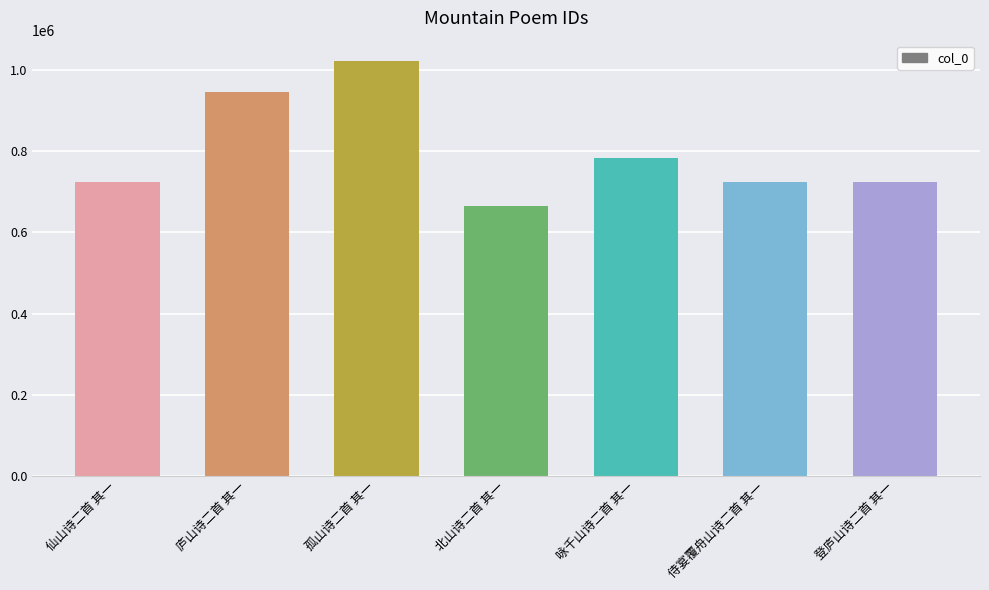

What is the change in value from 仙山诗二首 其一 to 咏千山诗二首 其一?

+61124